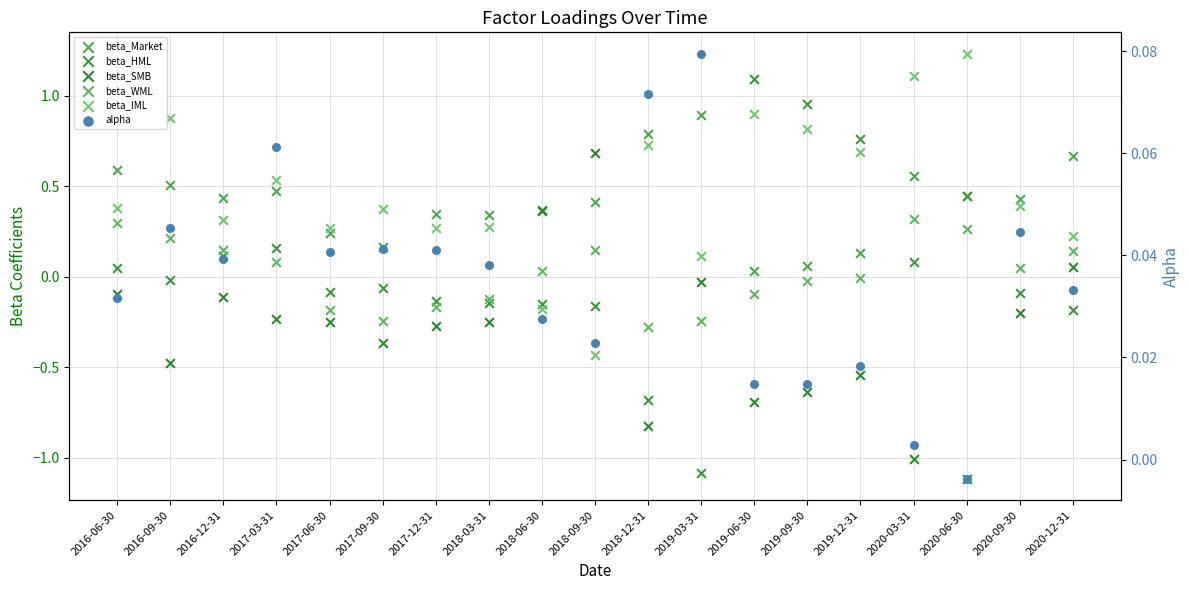

Which series has the largest total across all categories?

beta_IML